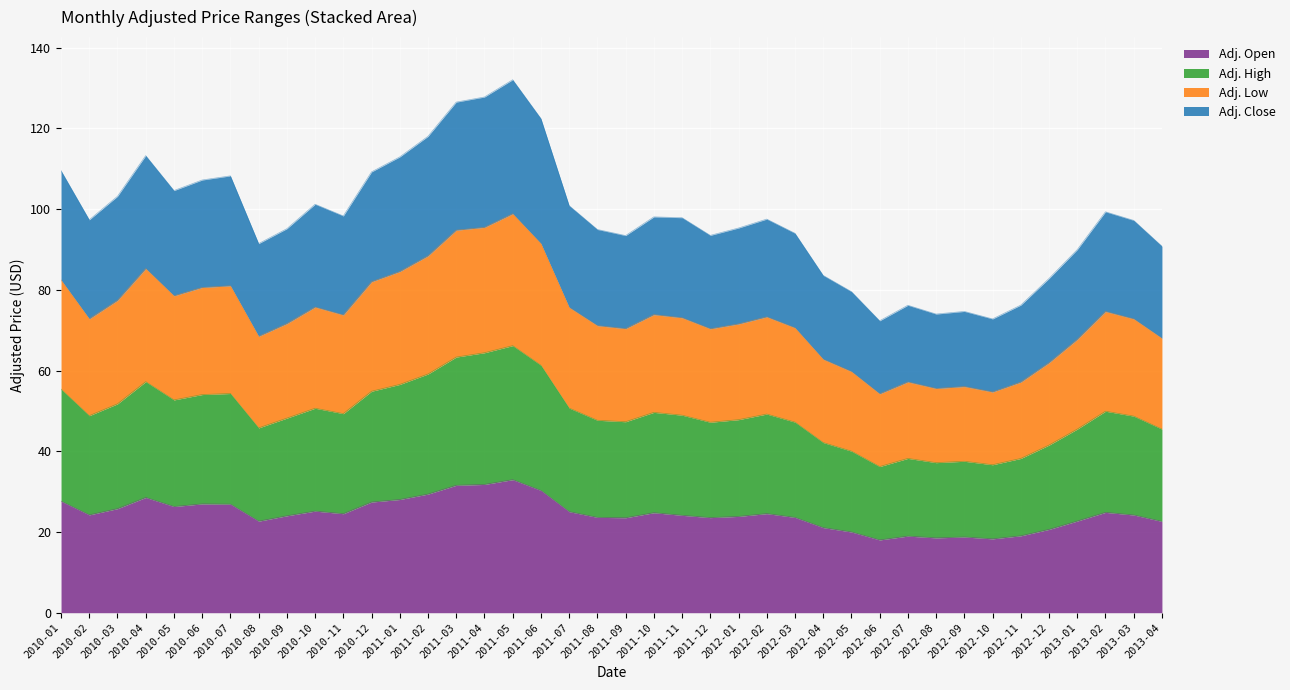

What position from the left is 2011-07?

19